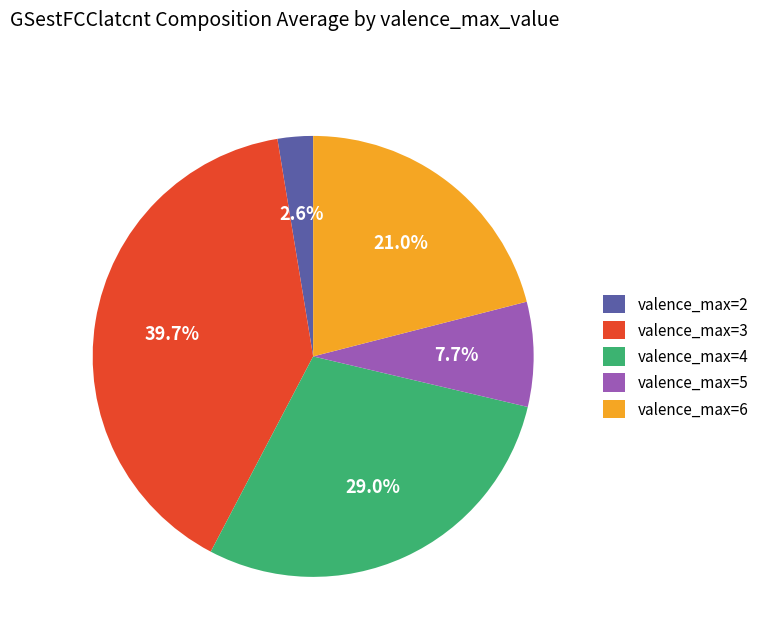

Is the sum of valence_max=4 and valence_max=3 greater than half?

Yes